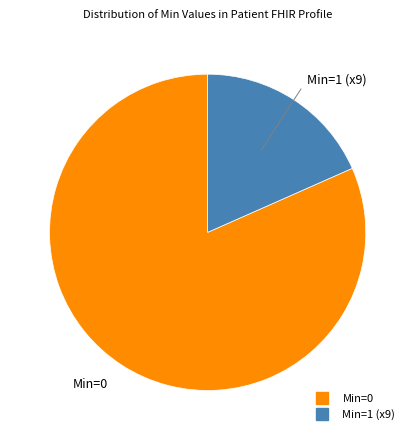

Is there any slice that represents more than half of the pie?

Yes